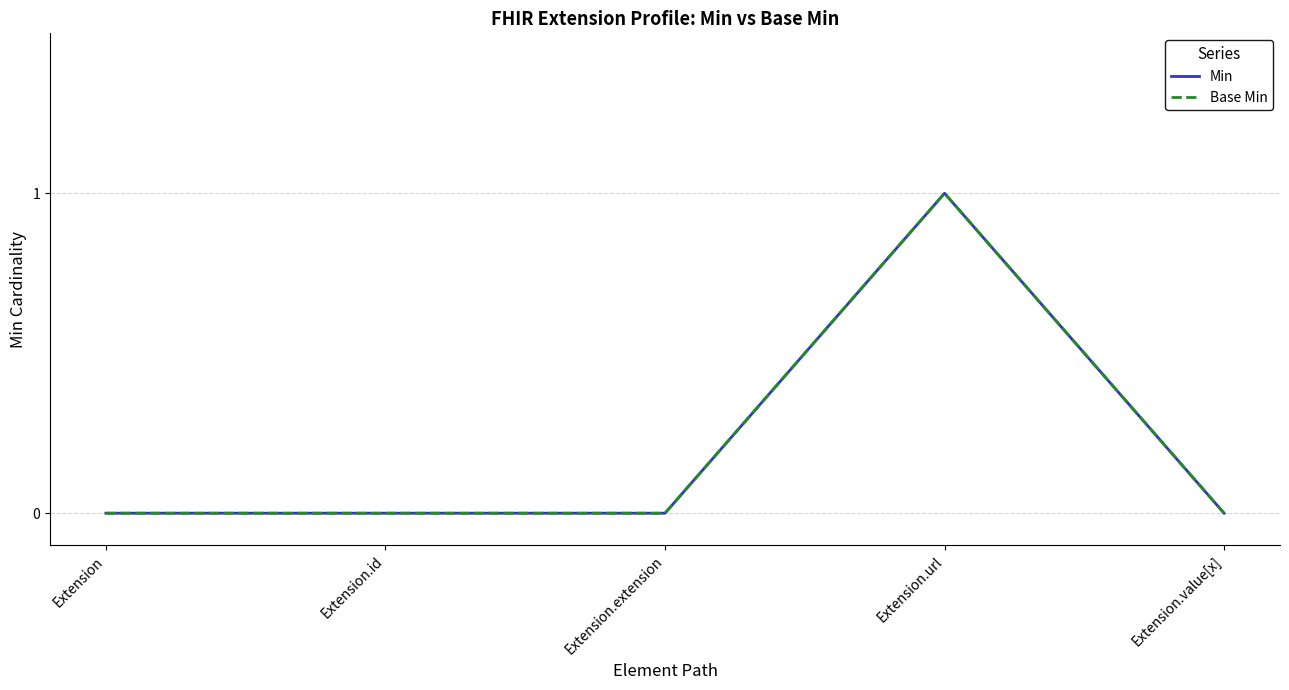

Is this an area chart (filled region under the line)?

No